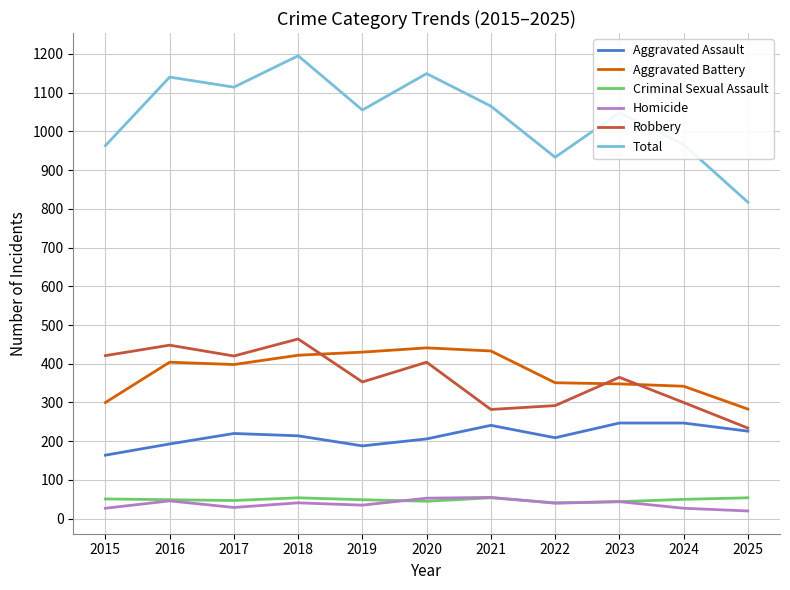

Is the value of Homicide at 2018 greater than the value of Robbery at 2017?

No